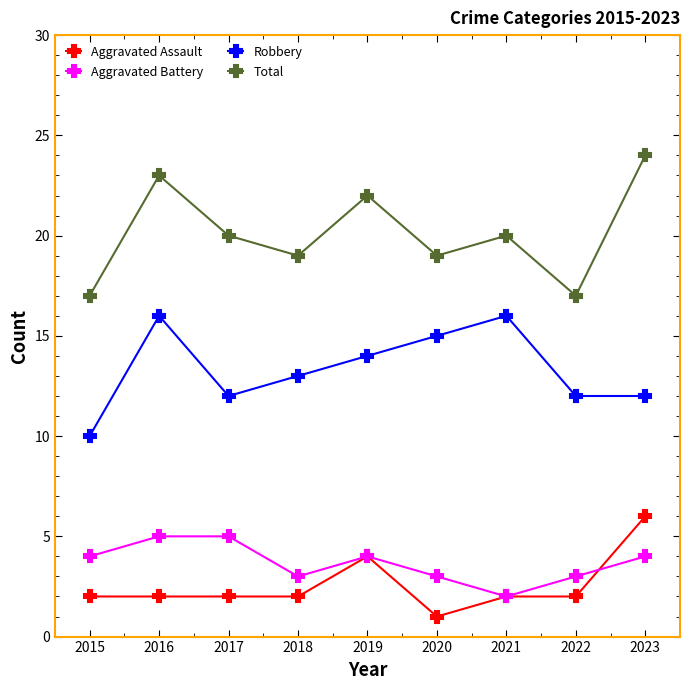

At how many categories does at least one series exceed 1?

9